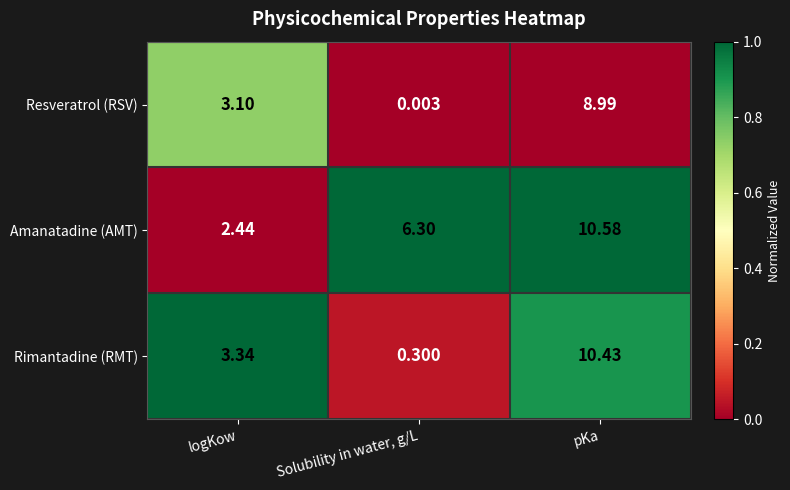

Where is Rimantadine (RMT) nearest to the value 5?

logKow